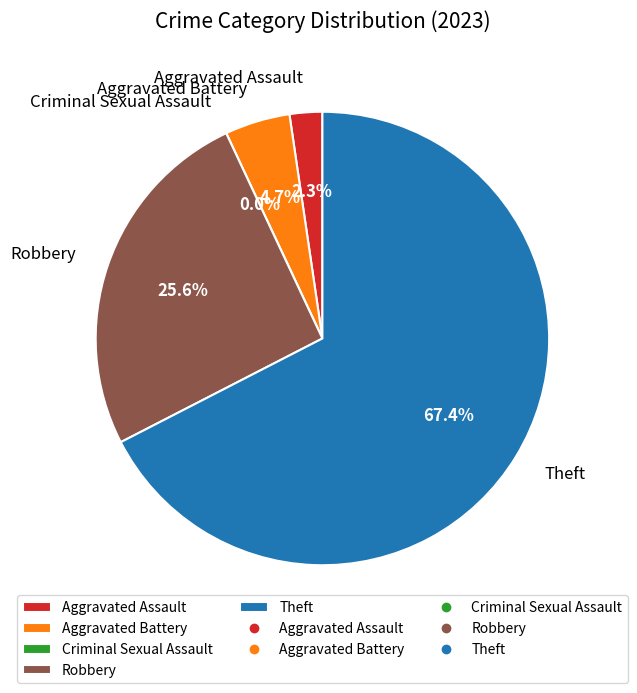

What is the largest slice in the pie chart?

Theft